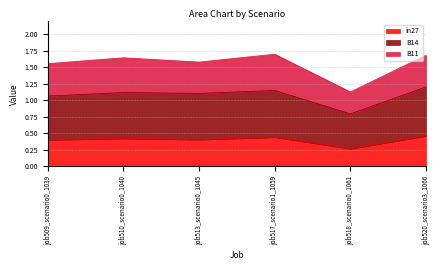

In in27, how many points are higher than both neighbors (excluding endpoints)?

2